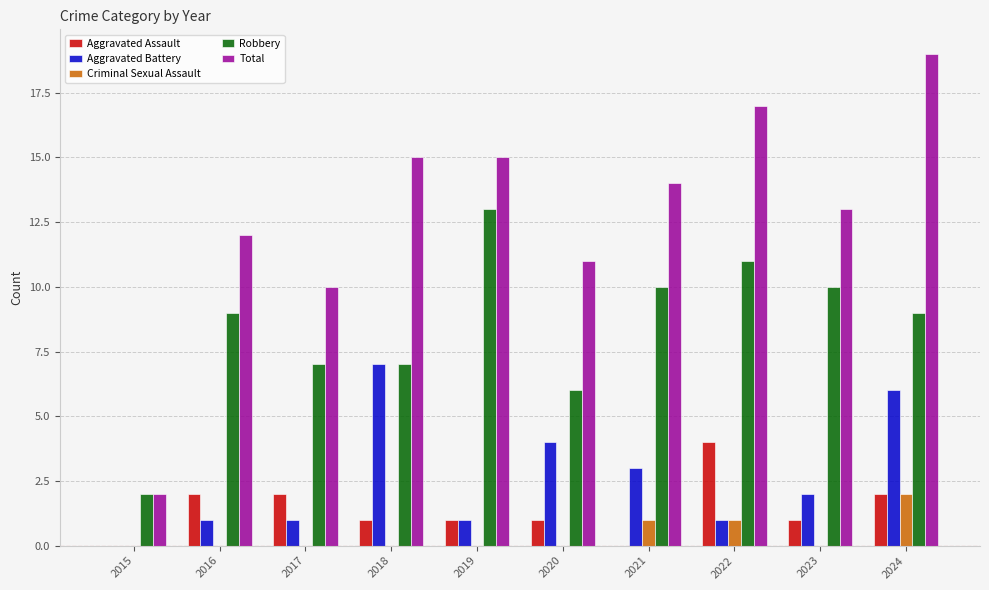

Reading left to right, transcribe all the data shown in this chart.

Aggravated Assault: 0	2	2	1	1	1	0	4	1	2
Aggravated Battery: 0	1	1	7	1	4	3	1	2	6
Criminal Sexual Assault: 0	0	0	0	0	0	1	1	0	2
Robbery: 2	9	7	7	13	6	10	11	10	9
Total: 2	12	10	15	15	11	14	17	13	19